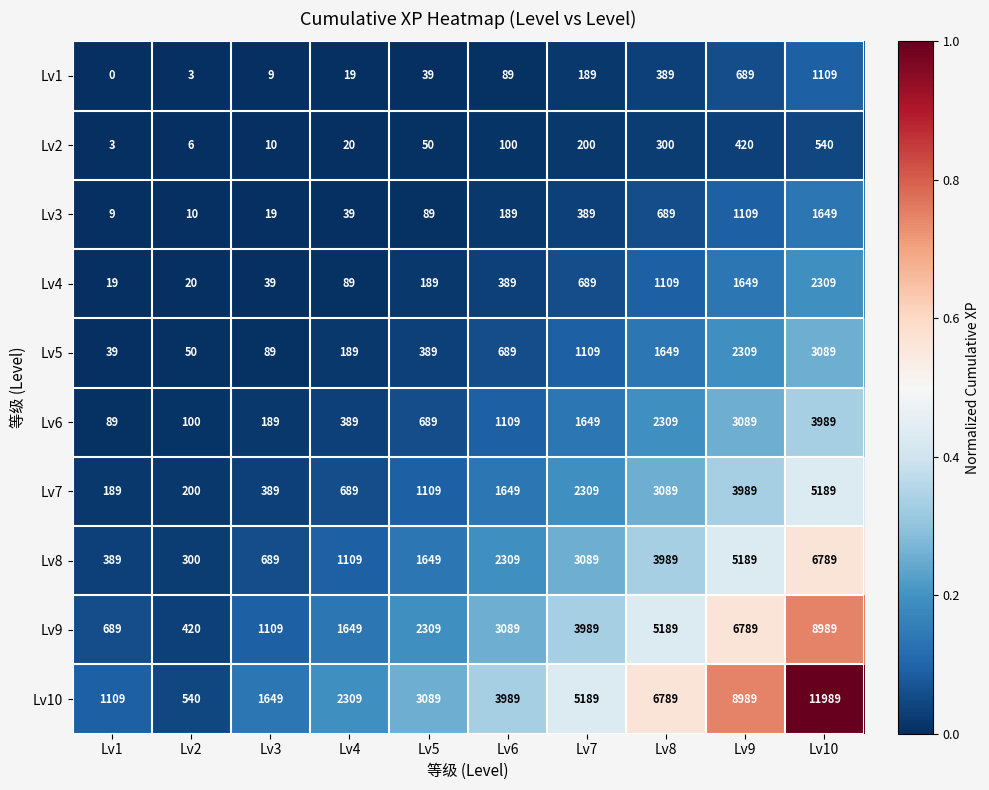

At which label is Lv3 closest to 829?

Lv8